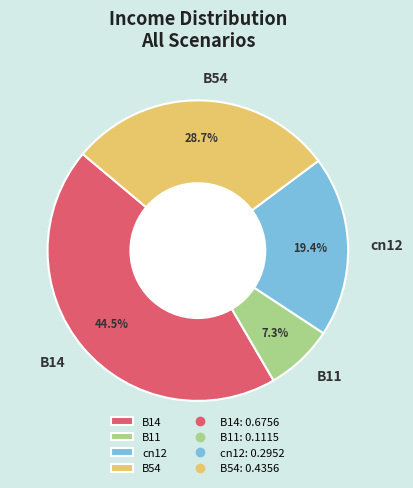

To the nearest percent, what percentage of the pie is B11?

7%